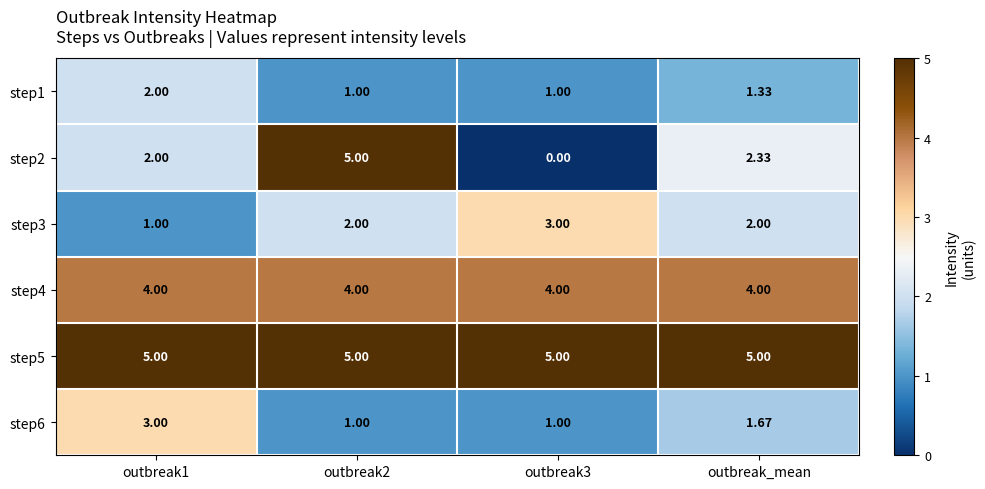

Is the value of step4 at outbreak3 greater than the value of step3 at outbreak_mean?

Yes